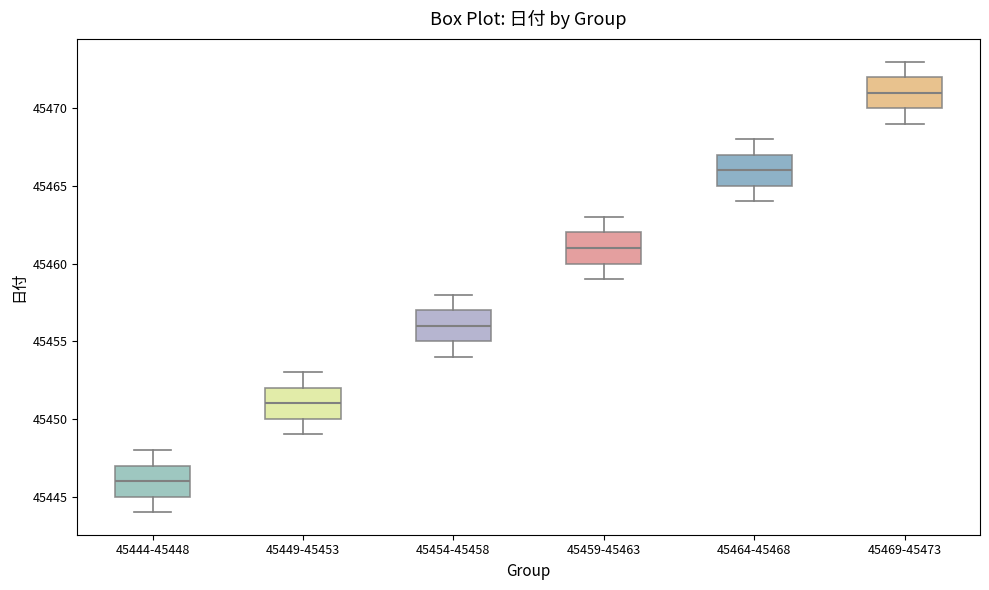

Reading left to right, read every box against the y-axis: the position of its median line, the range the box covers, and the ends of its whiskers. The values are not printed on the chart, so give them approximately, as read against the axis.

45444-45448: median 45446, box 45445 to 45447, whiskers 45444 to 45448
45449-45453: median 45451, box 45450 to 45452, whiskers 45449 to 45453
45454-45458: median 45456, box 45455 to 45457, whiskers 45454 to 45458
45459-45463: median 45461, box 45460 to 45462, whiskers 45459 to 45463
45464-45468: median 45466, box 45465 to 45467, whiskers 45464 to 45468
45469-45473: median 45471, box 45470 to 45472, whiskers 45469 to 45473